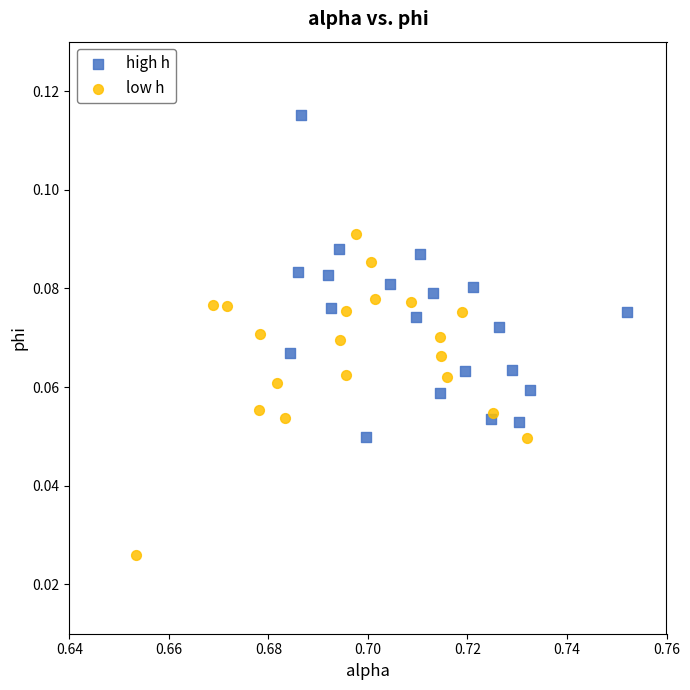

Which series contains the highest Y value?

high h